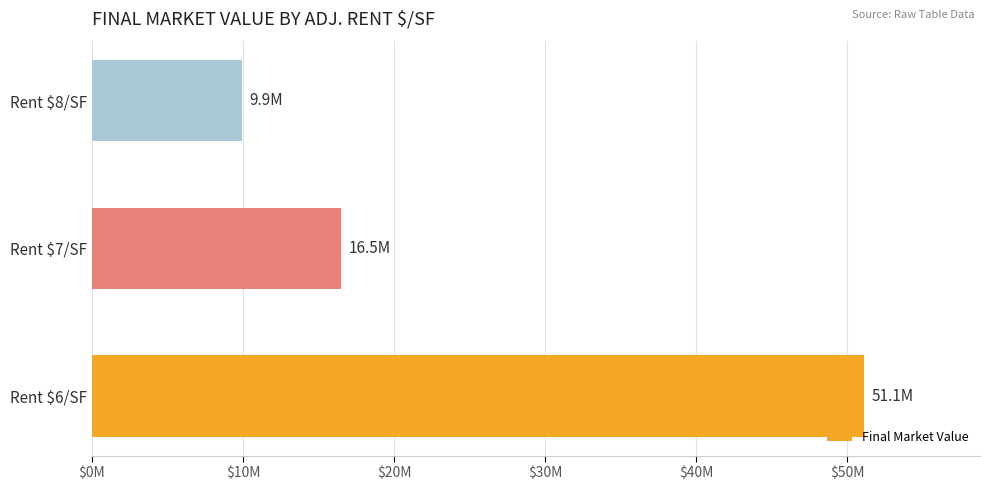

At which category does the chart reach its peak across all series?

Rent $6/SF